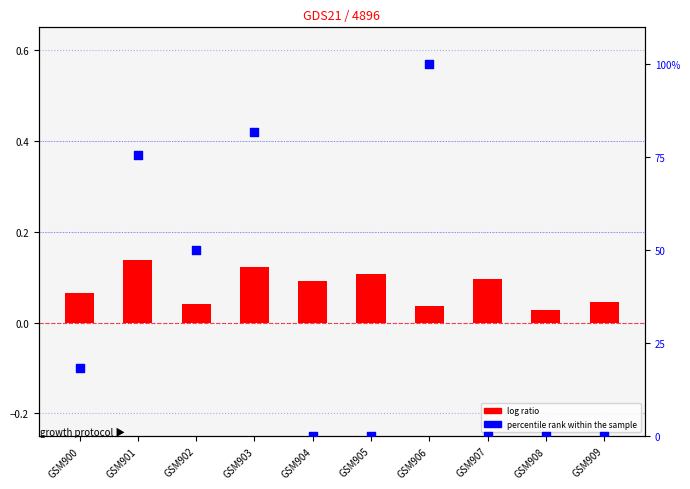

At which category is the sum across all series the highest?

GSM906